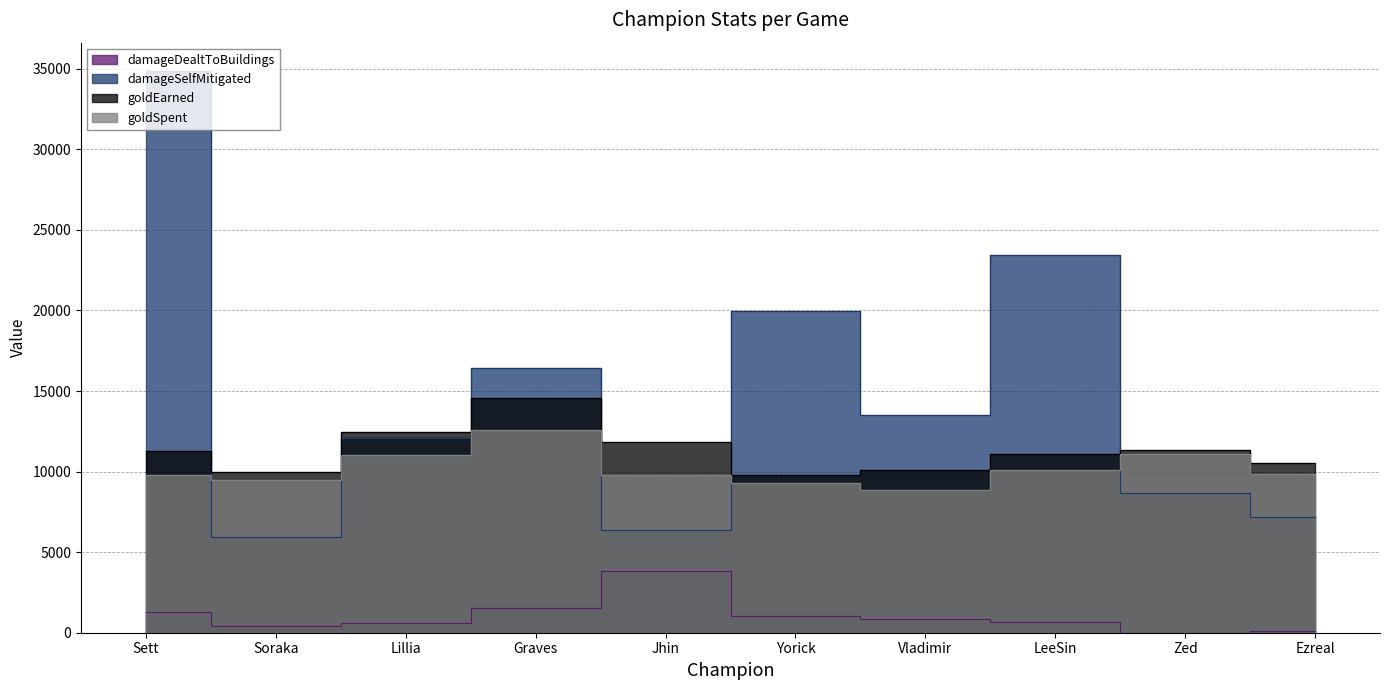

True or false: damageDealtToBuildings and damageSelfMitigated cross at least once.

False